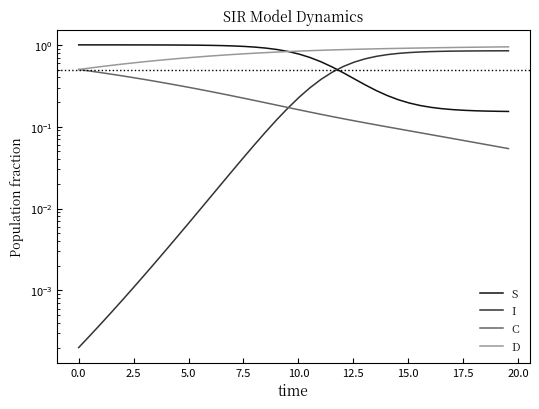

Which series has the largest total across all categories?

D